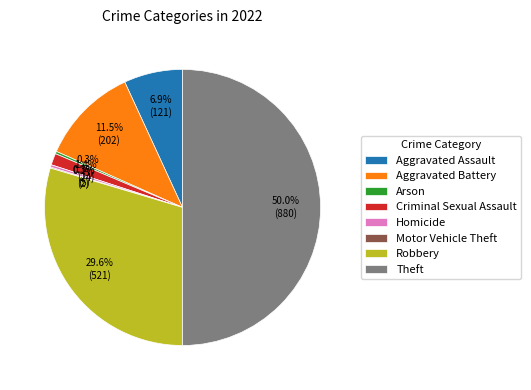

To the nearest percent, what is the combined percentage of Aggravated Battery and Robbery?

41%